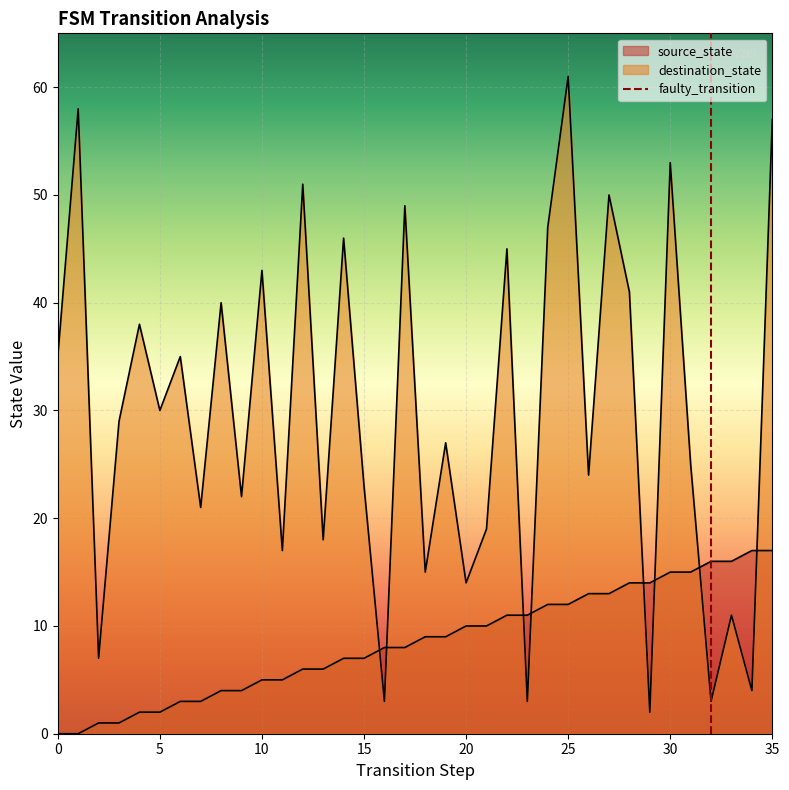

Between 0 and 5, which is larger?

5